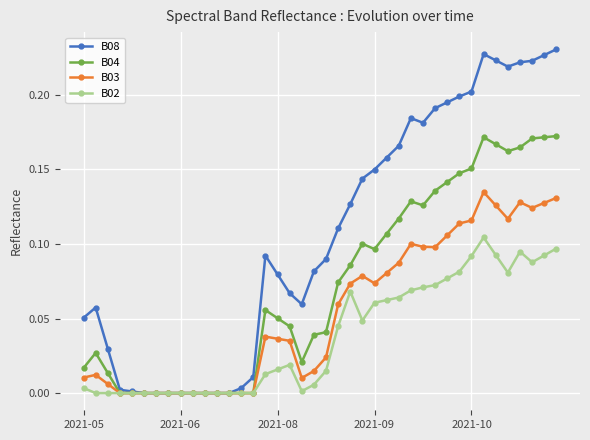

True or false: B02 has more than 2 interior local peaks.

True